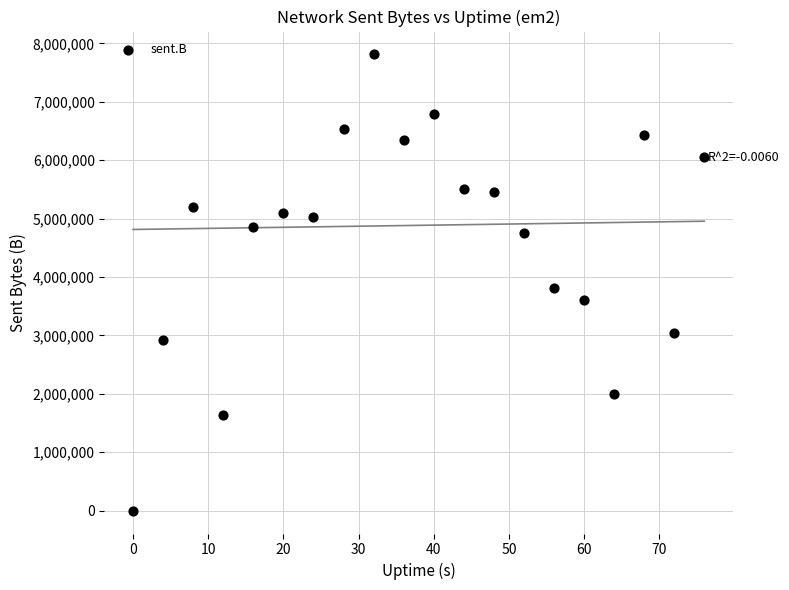

What Y value in the scatter plot is closest to 3905786?

3806422